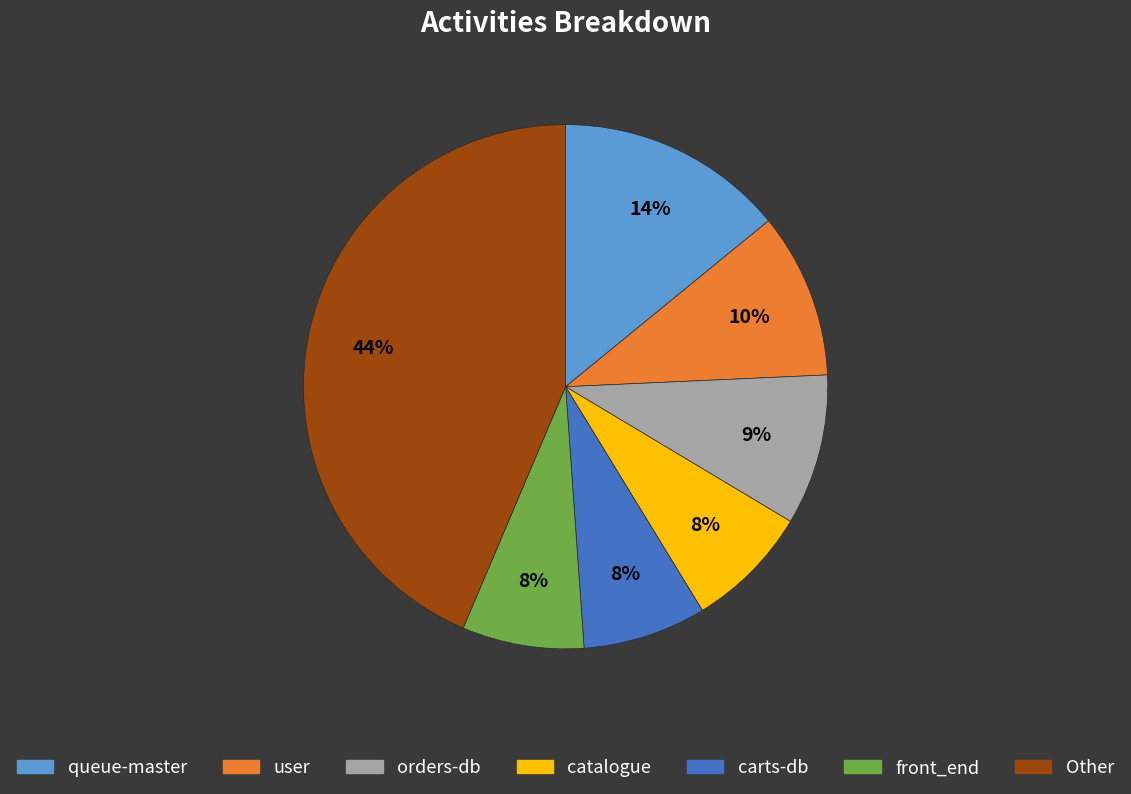

Is there a majority slice in this chart?

No